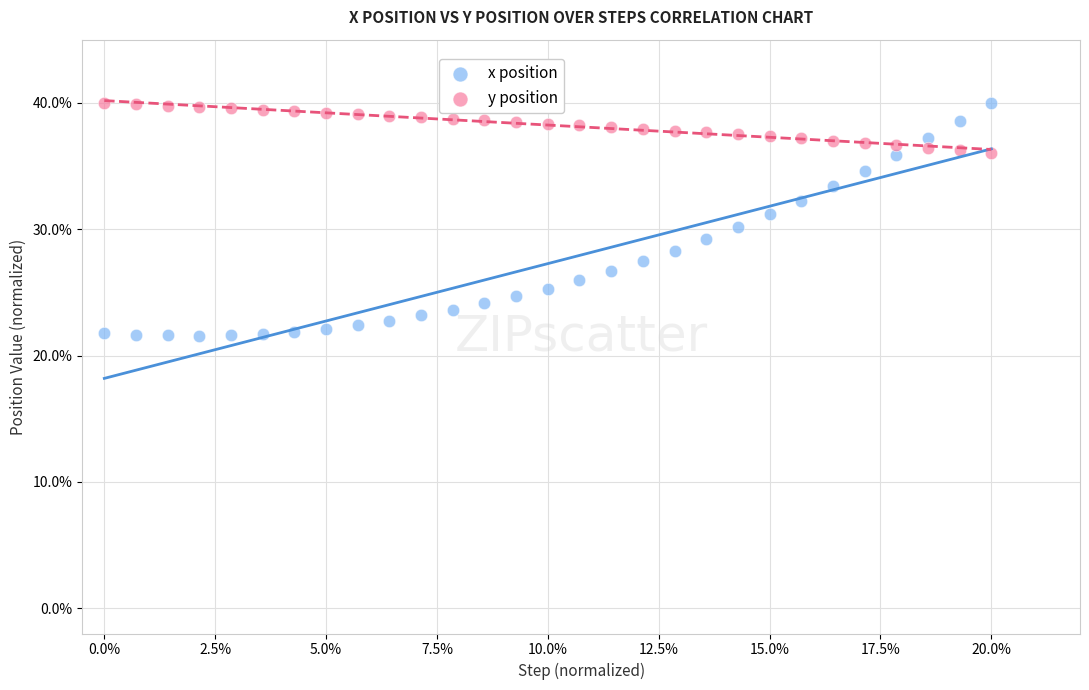

What are all the series names shown in the legend?

x position, y position